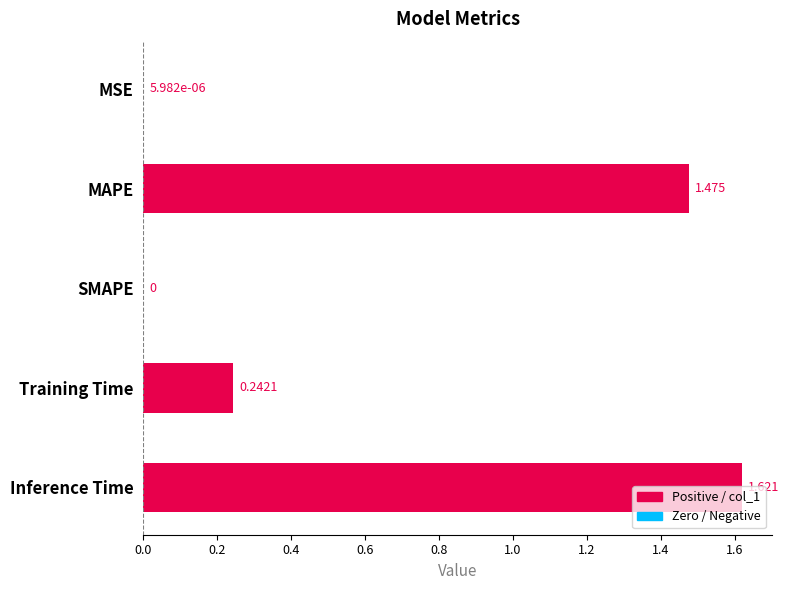

Between MAPE and Training Time, which is larger?

MAPE